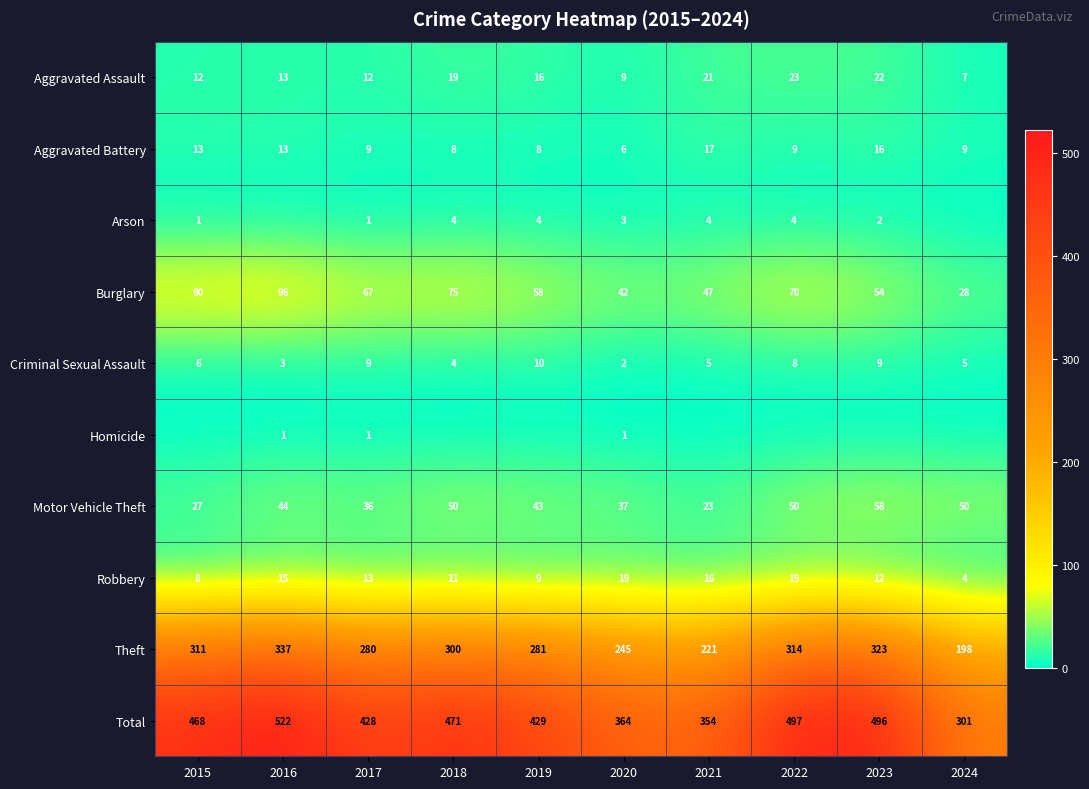

How many categories are shown in the chart?

10